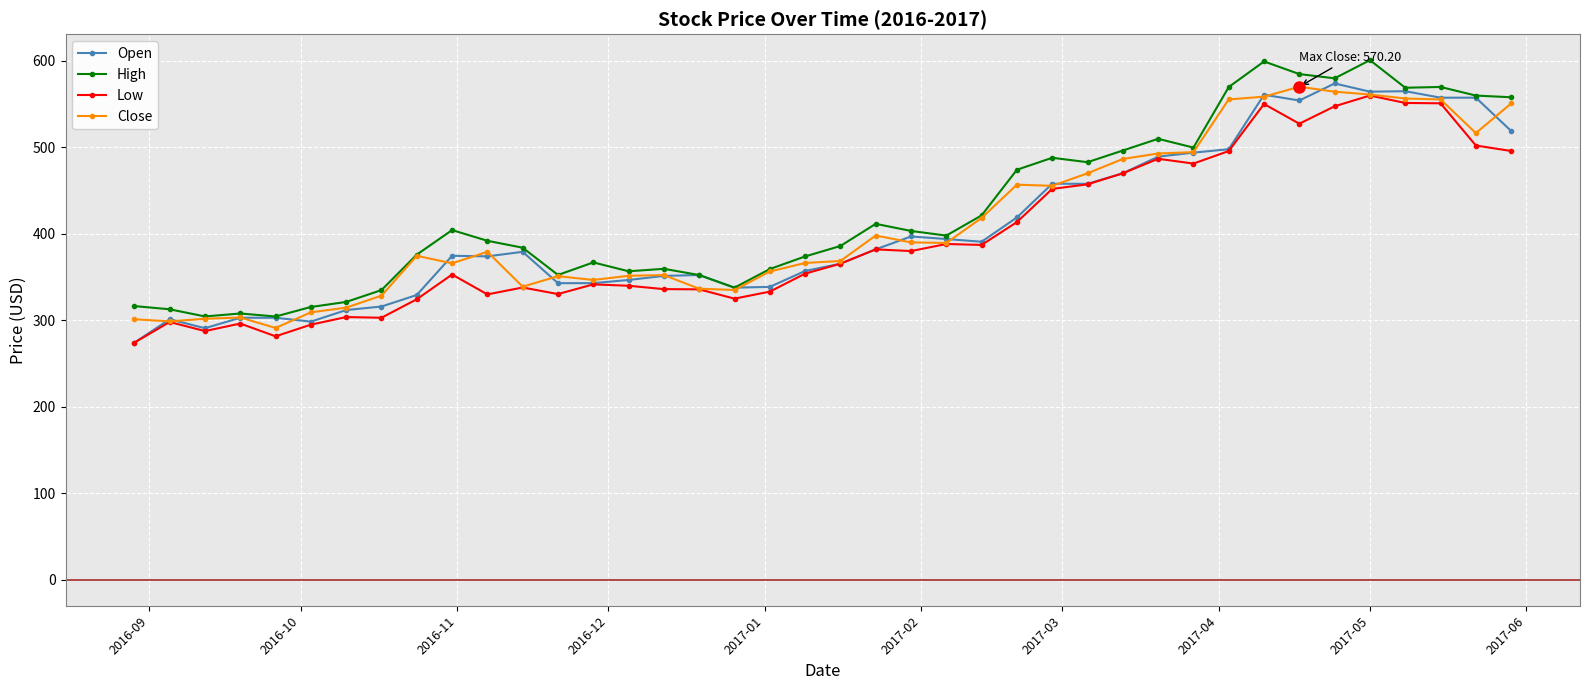

How many lines are shown in the chart?

4